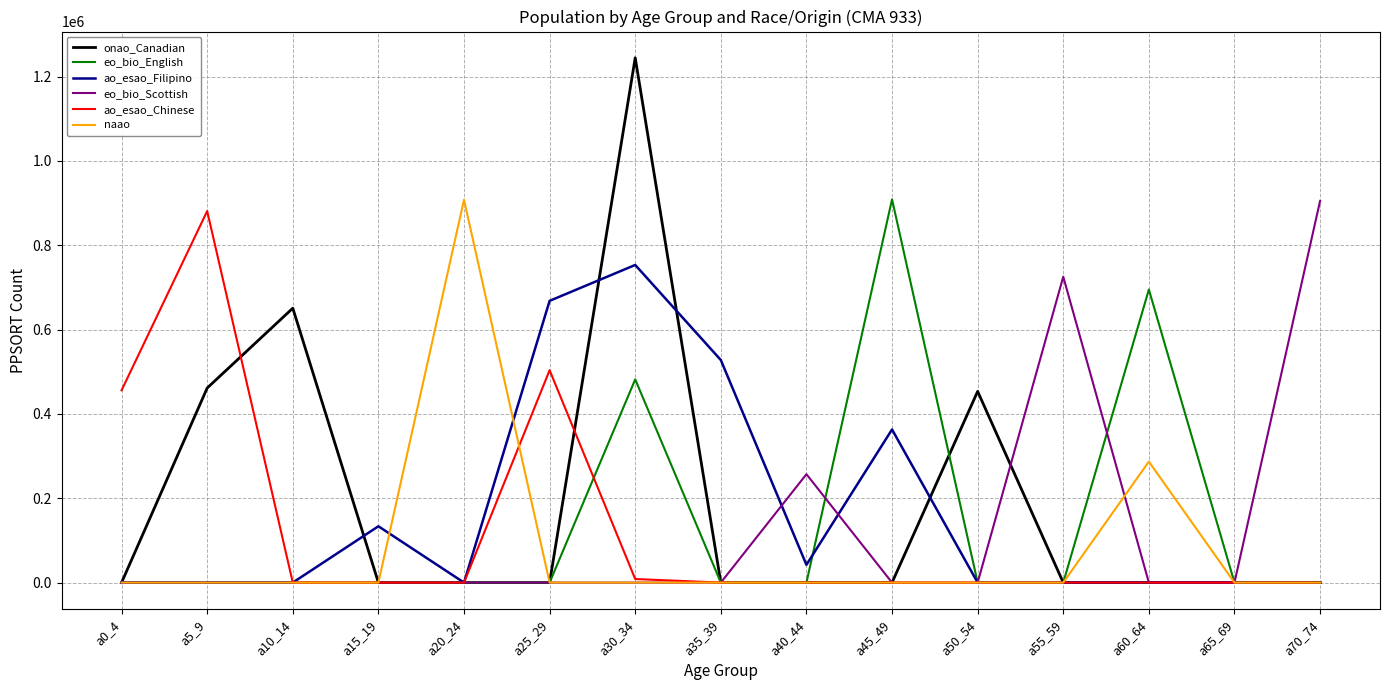

At which category is the sum across all series the highest?

a30_34